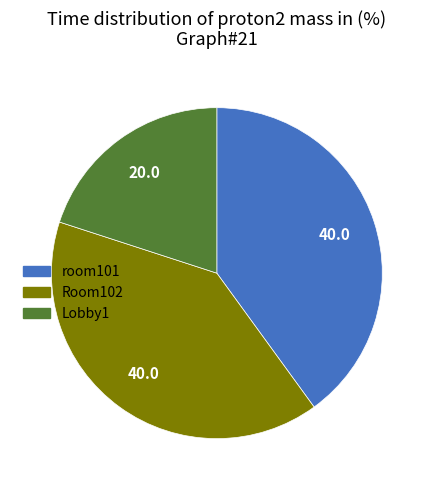

Count the number of slices in the pie.

3